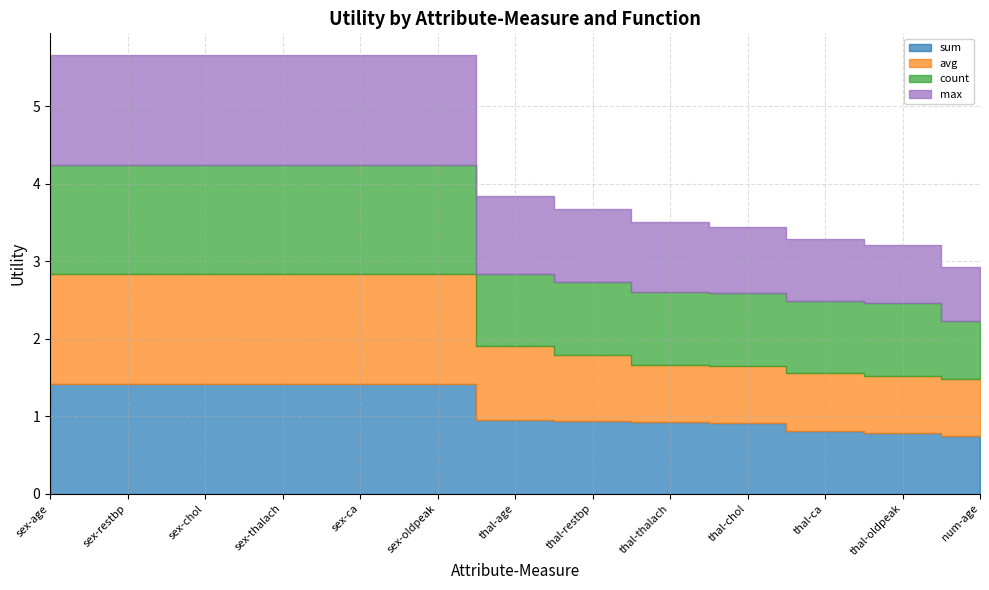

What is the average value of the max series?

1.1